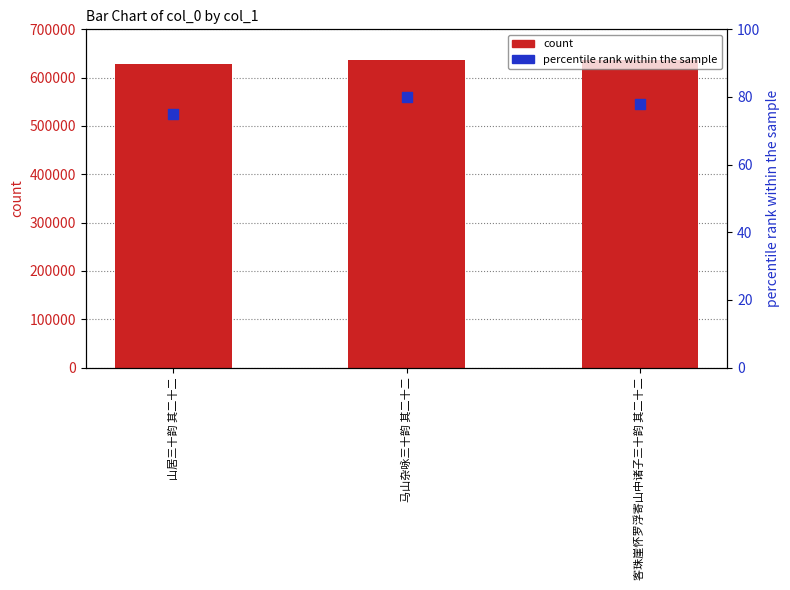

Which series reaches the maximum Y coordinate?

count